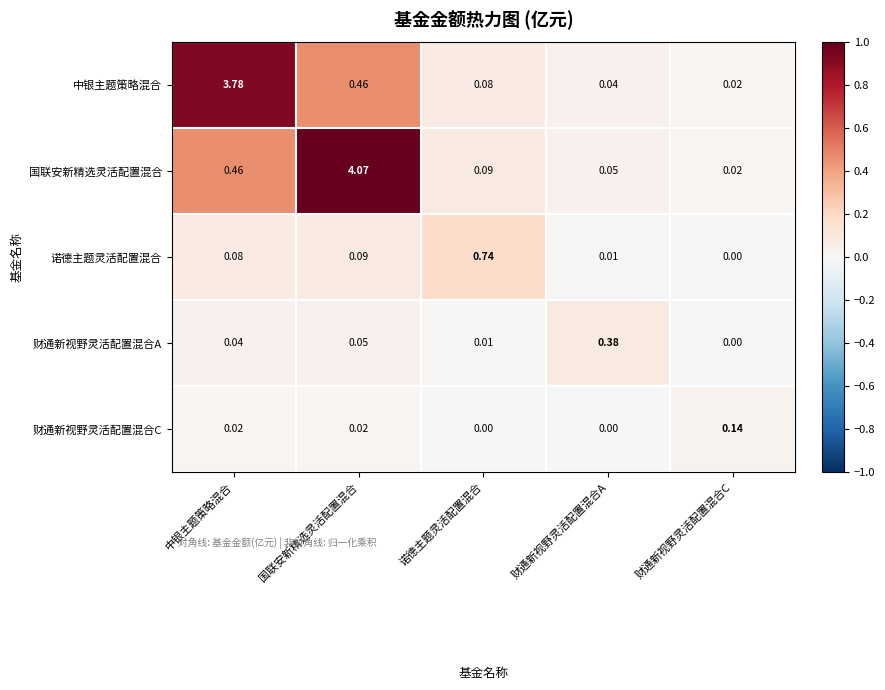

Which series has the largest range (max minus min)?

国联安新精选灵活配置混合